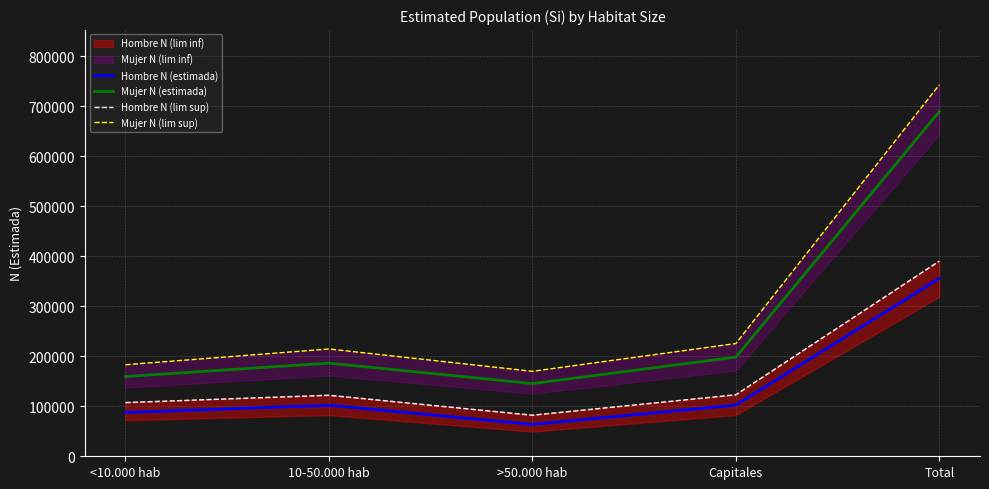

Is it true that Hombre N (lim sup) equals 107358 at <10.000 hab?

True